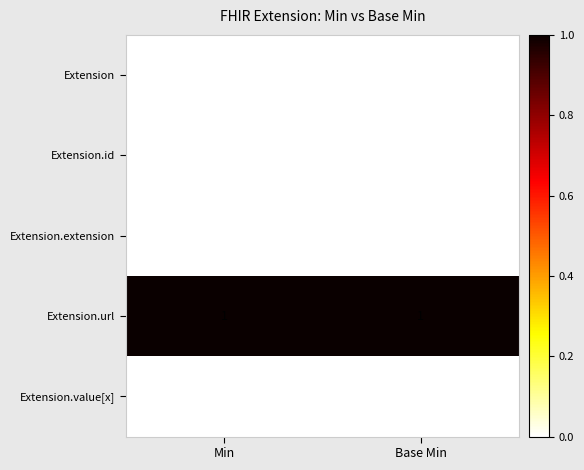

The value of Extension.url at Min is 1. True or false?

True